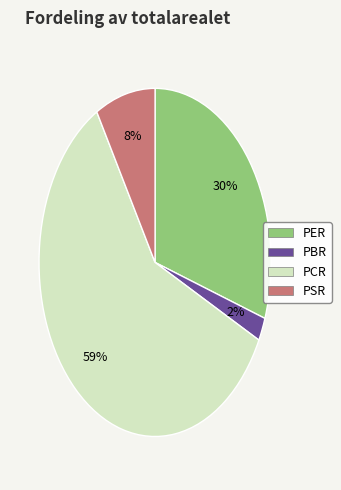

Between PCR and PBR, which is larger?

PCR